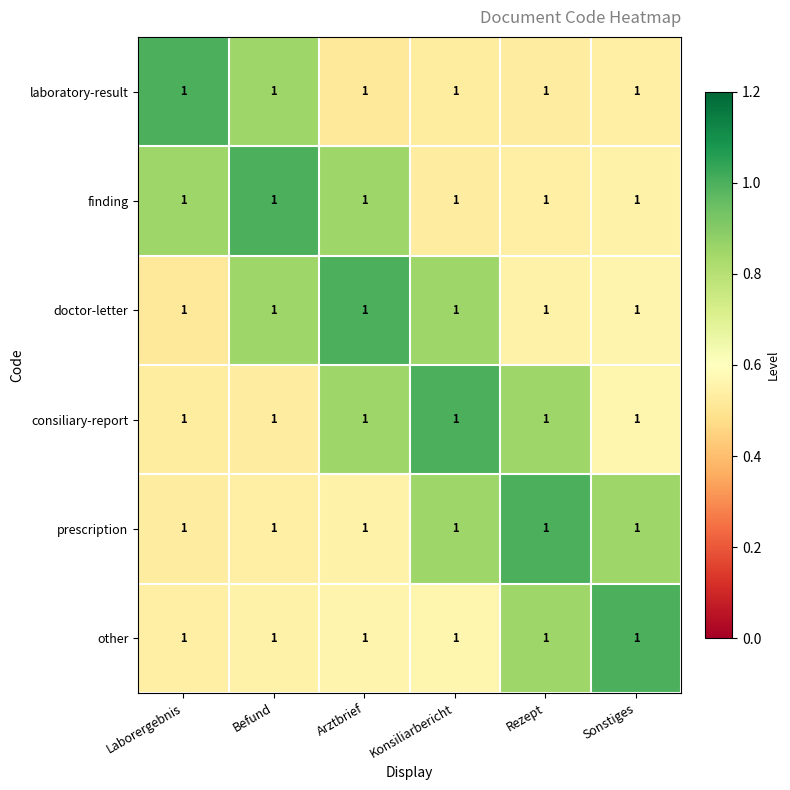

Which category has the lowest value in the laboratory-result series?

Arztbrief